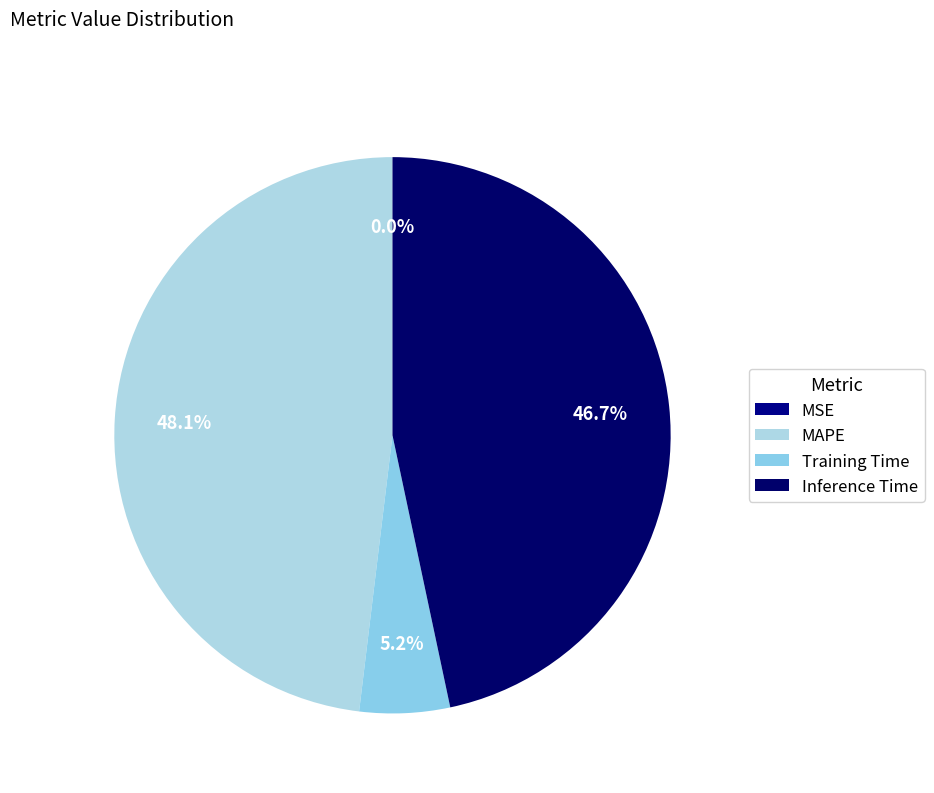

The MSE slice represents 1% of the pie. True or false?

False